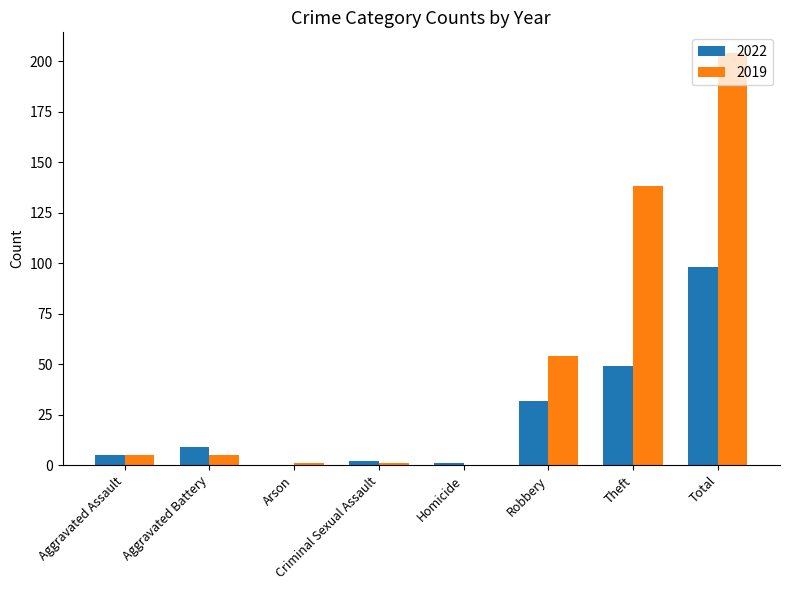

What is the approximate value of 2022 at Aggravated Battery, to the nearest 10?

10